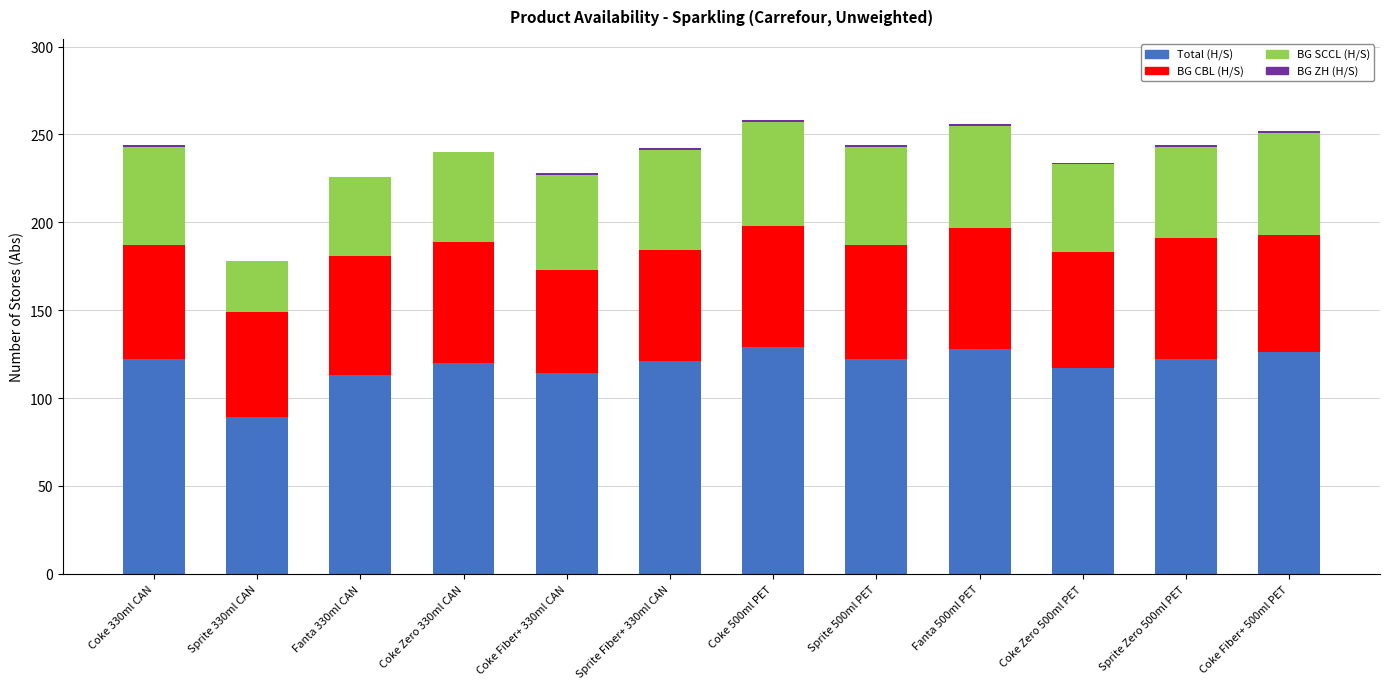

What is the maximum value for Total (H/S)?

129